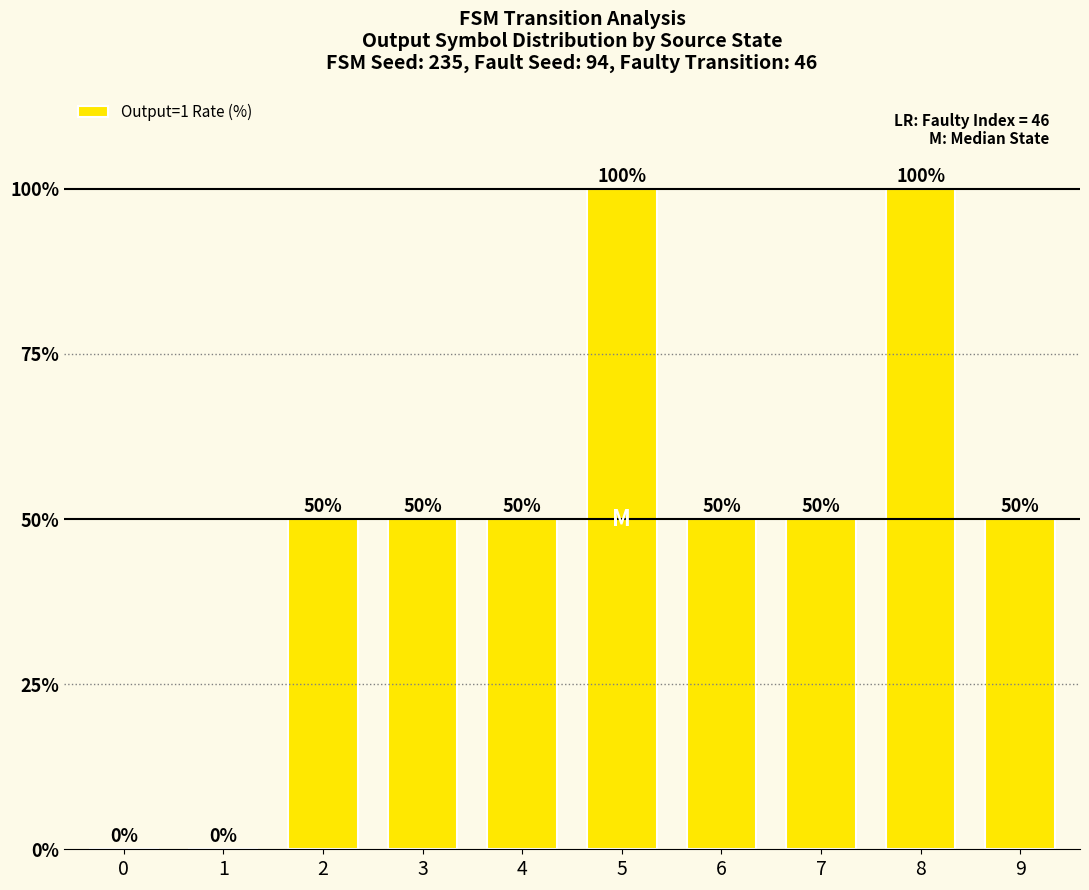

The value at 1 is 0. True or false?

True